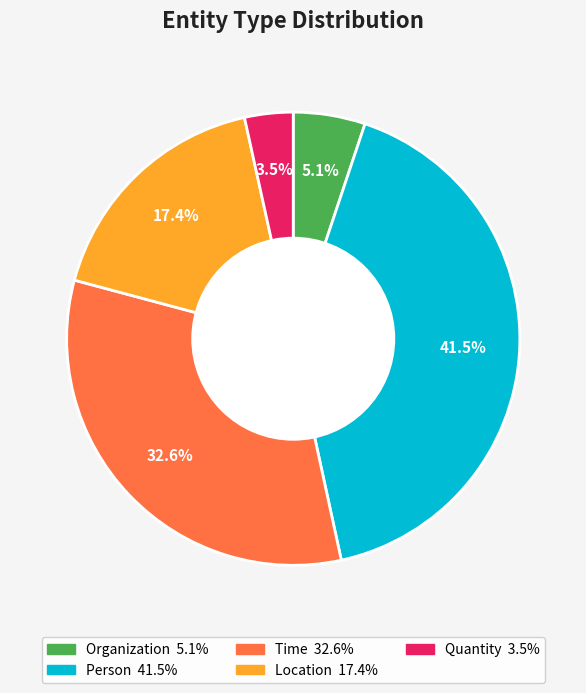

Does Location represent more than half of the total?

No